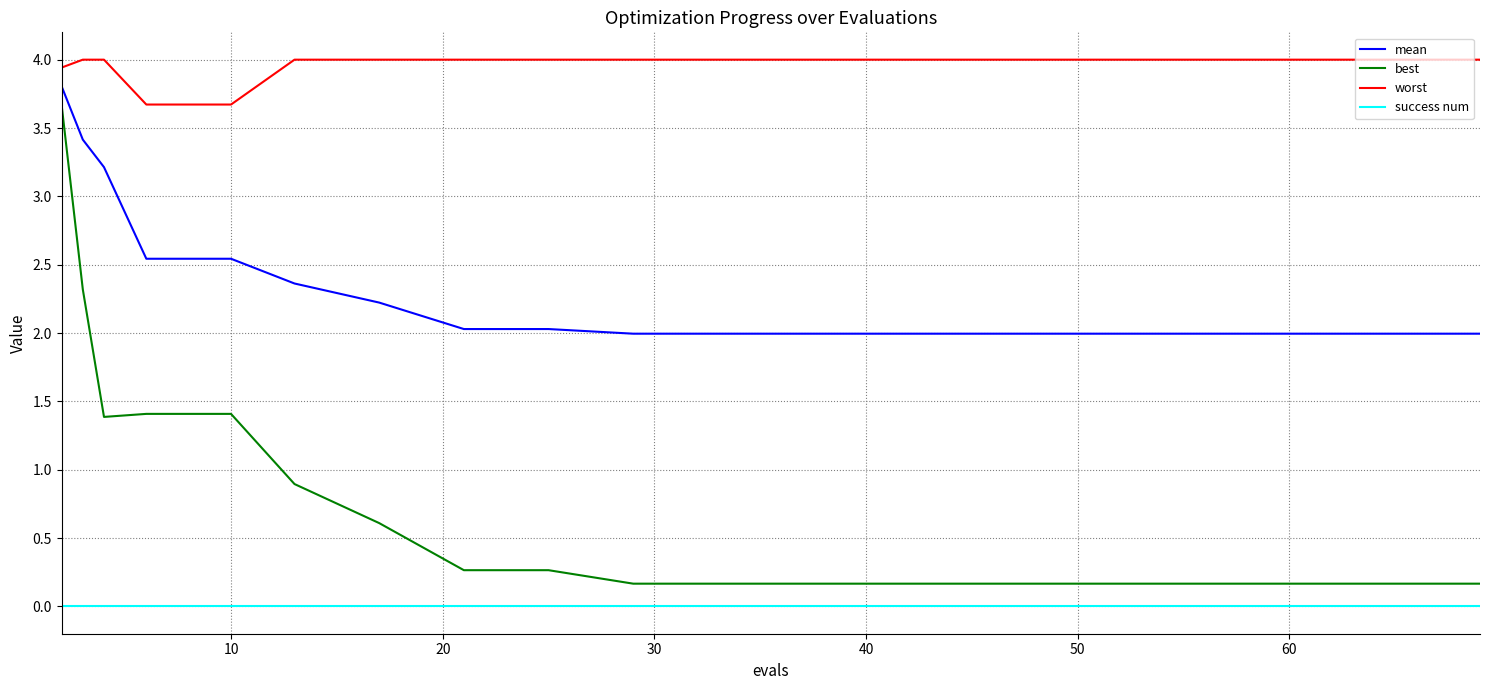

What are all the series names shown in the legend?

mean, best, worst, success num